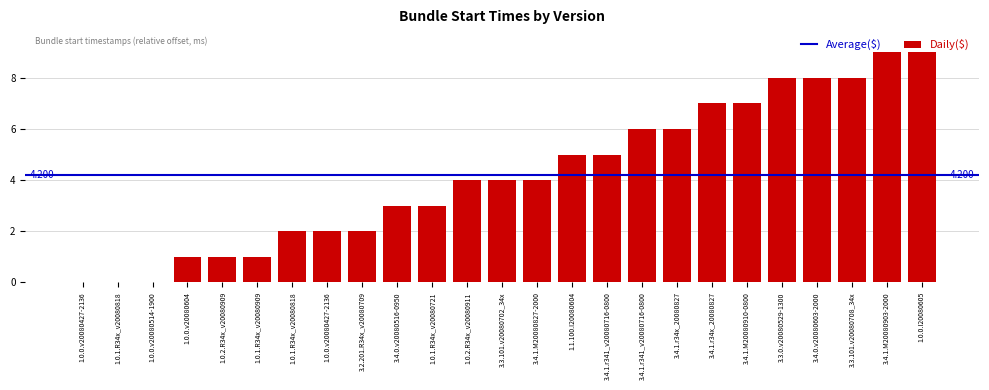

What is the average value?

4